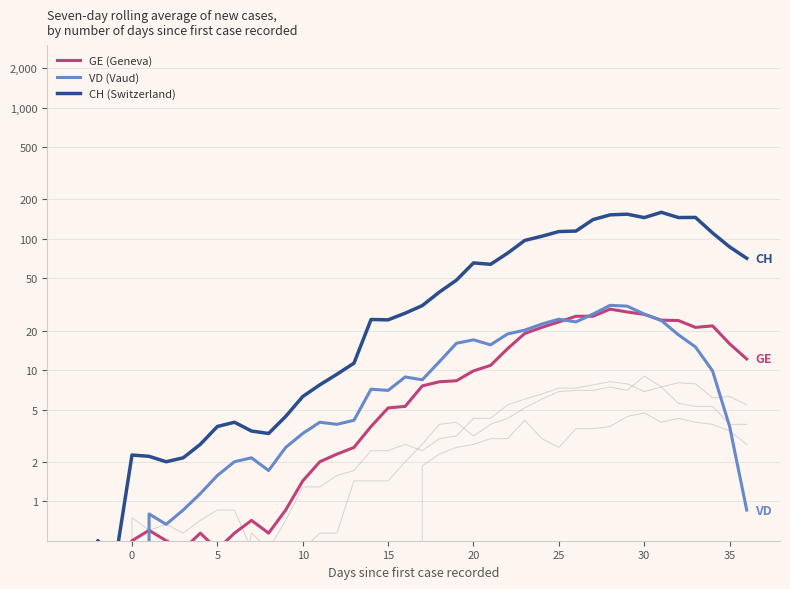

What are all the series names shown in the legend?

GE (Geneva), VD (Vaud), CH (Switzerland)